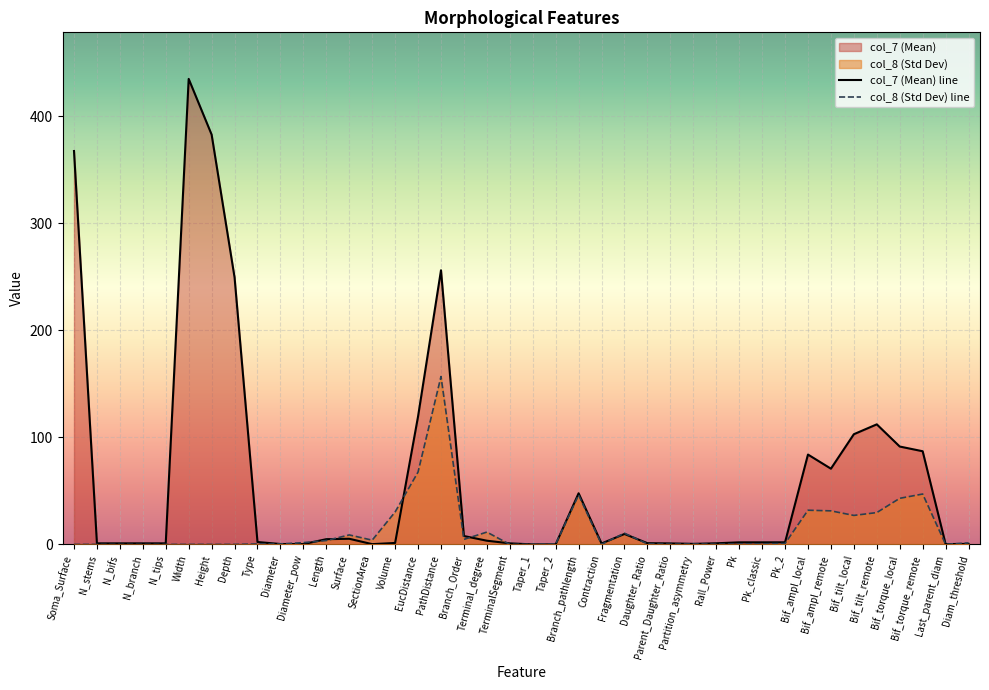

How many interior local valleys does the col_8 (Std Dev) line series have?

8